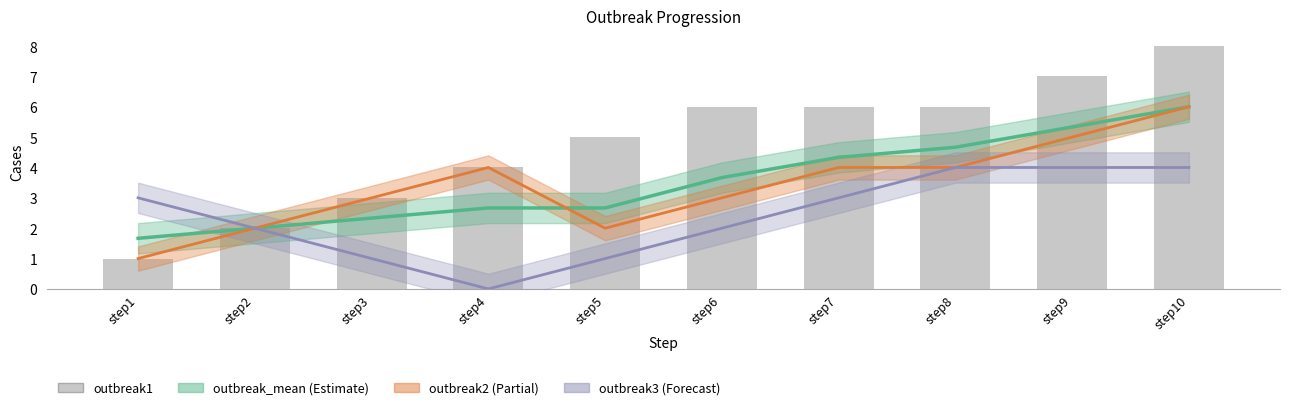

What is the value of the outbreak2 bar at the 2nd from the left?

2.0